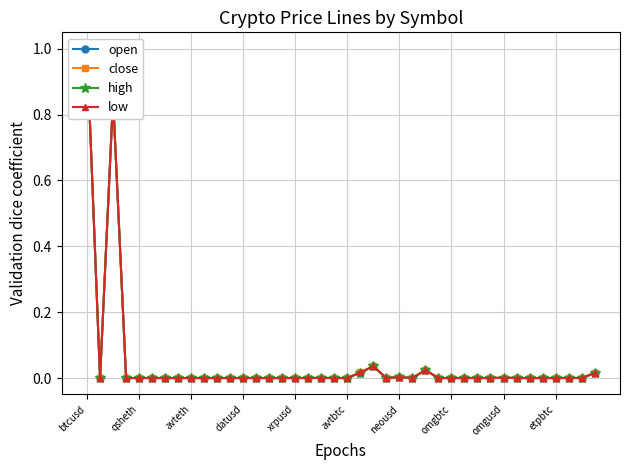

At which category is the sum across all series the highest?

btcusd